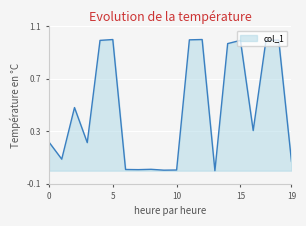

True or false: the data has more than 1 interior local peaks.

True